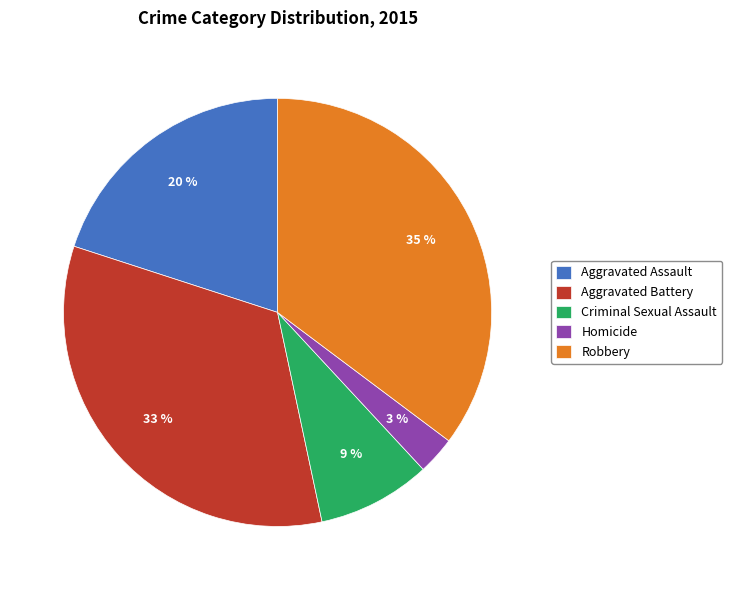

True or false: Criminal Sexual Assault accounts for 1% of the total.

False